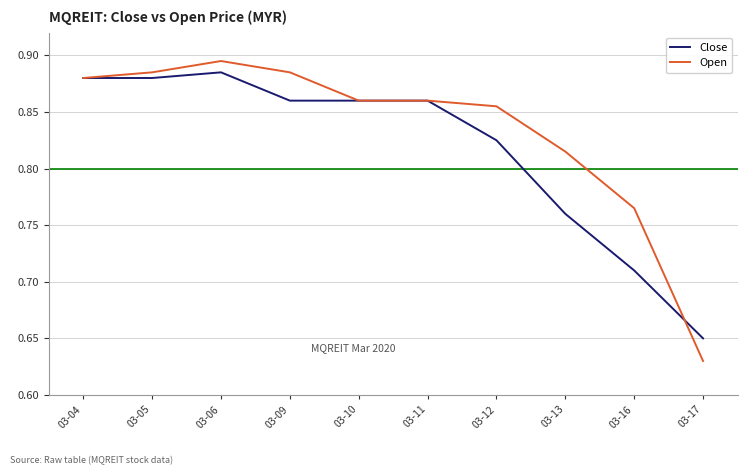

At 03-13, list the series in order from smallest to largest.

Close, Open